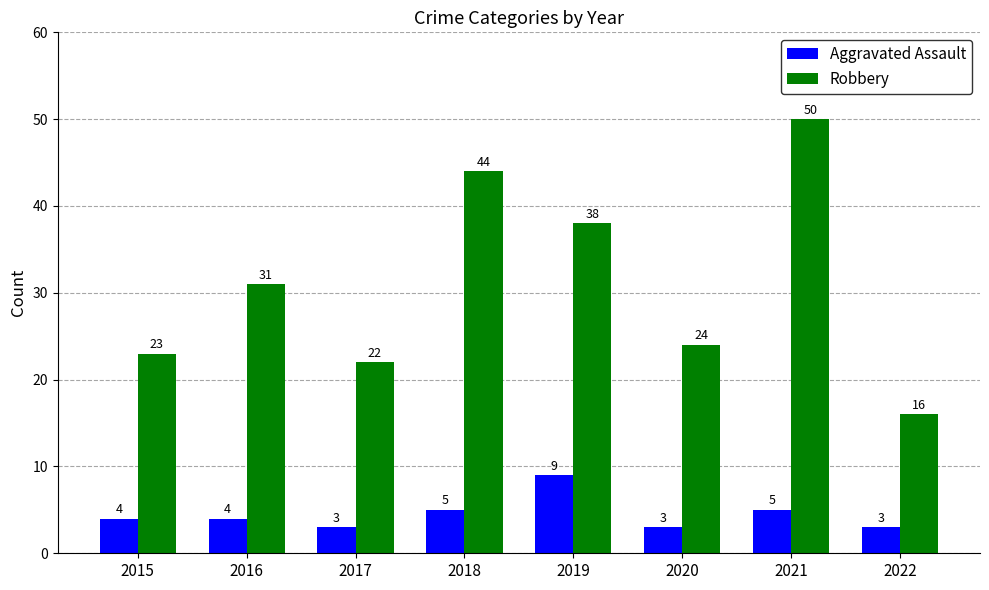

Reading left to right, list all the values displayed in this chart.

Aggravated Assault: 2015=4	2016=4	2017=3	2018=5	2019=9	2020=3	2021=5	2022=3
Robbery: 2015=23	2016=31	2017=22	2018=44	2019=38	2020=24	2021=50	2022=16